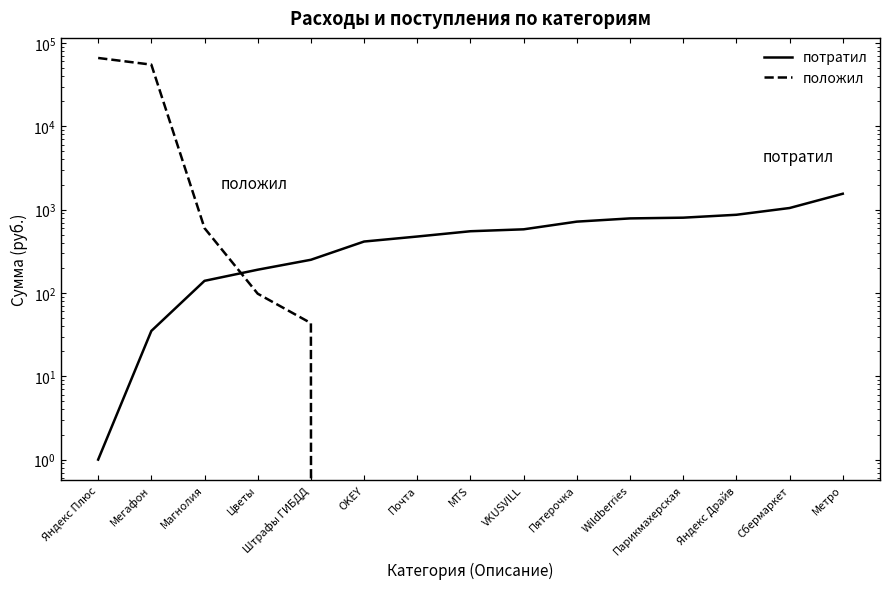

True or false: положил has more than 1 interior local peaks.

False